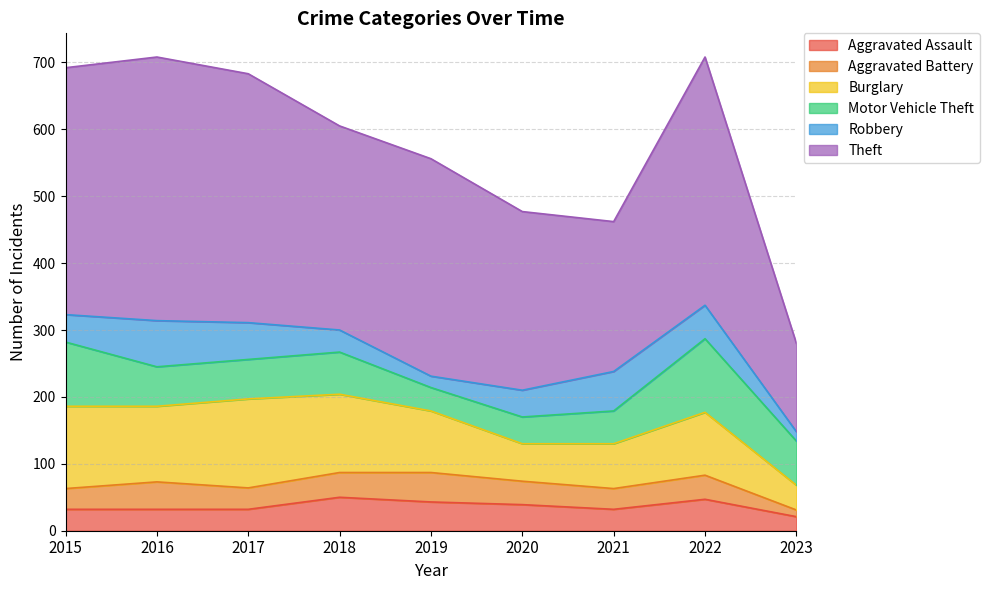

What is the value of the Motor Vehicle Theft point at the 3rd from the left?

59